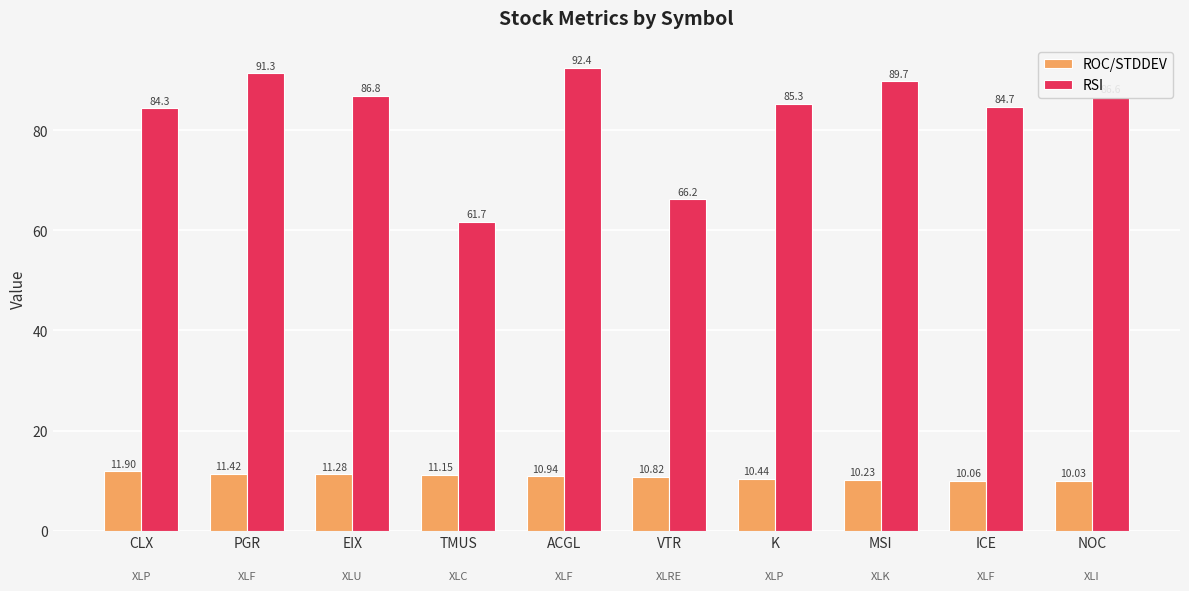

At which category is the sum across all series the highest?

ACGL